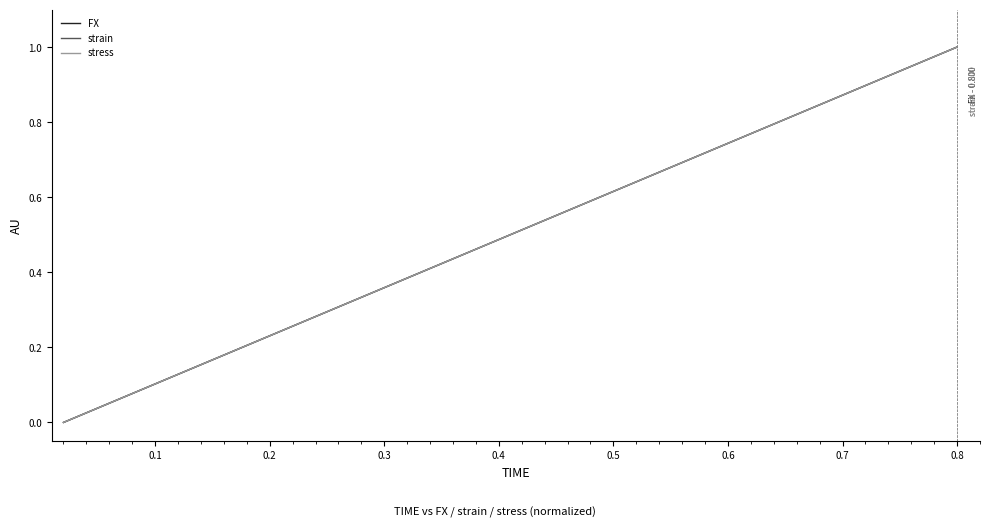

Does the chart have visible grid lines?

No